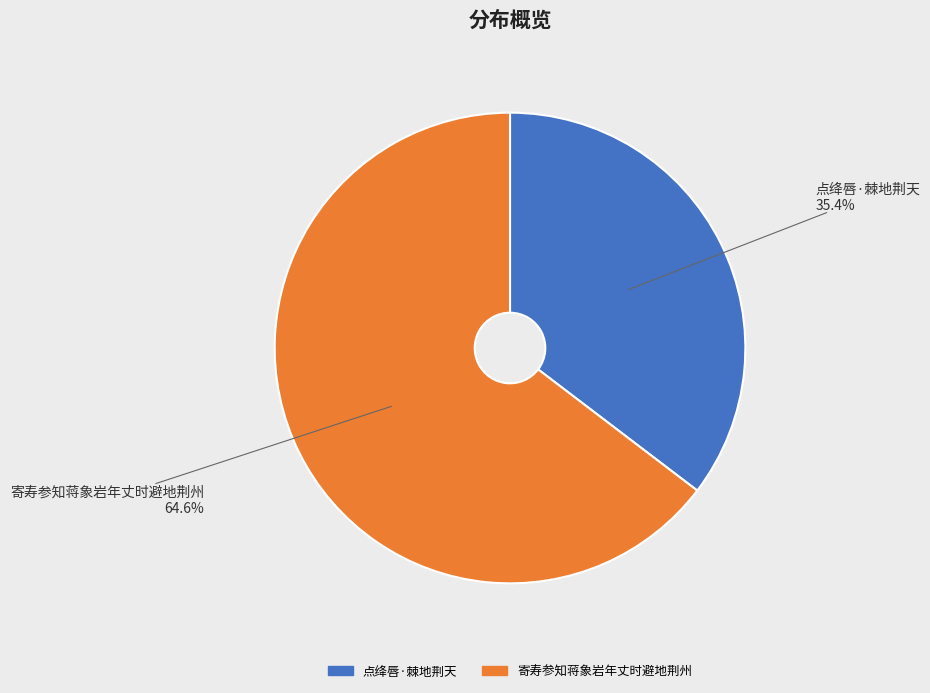

How many slices are in this pie chart?

2